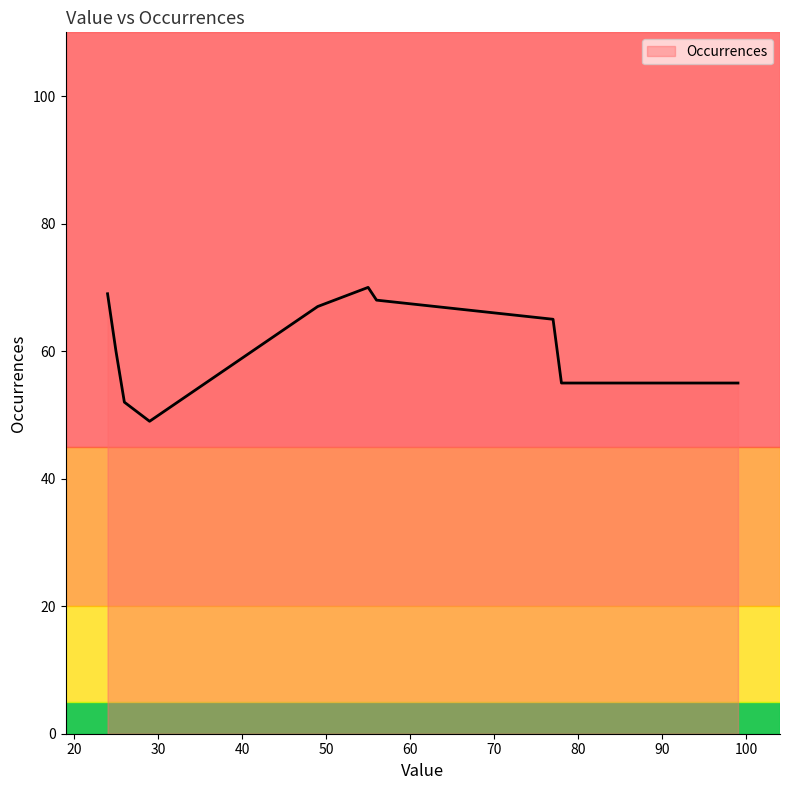

What is the greatest value displayed?

70